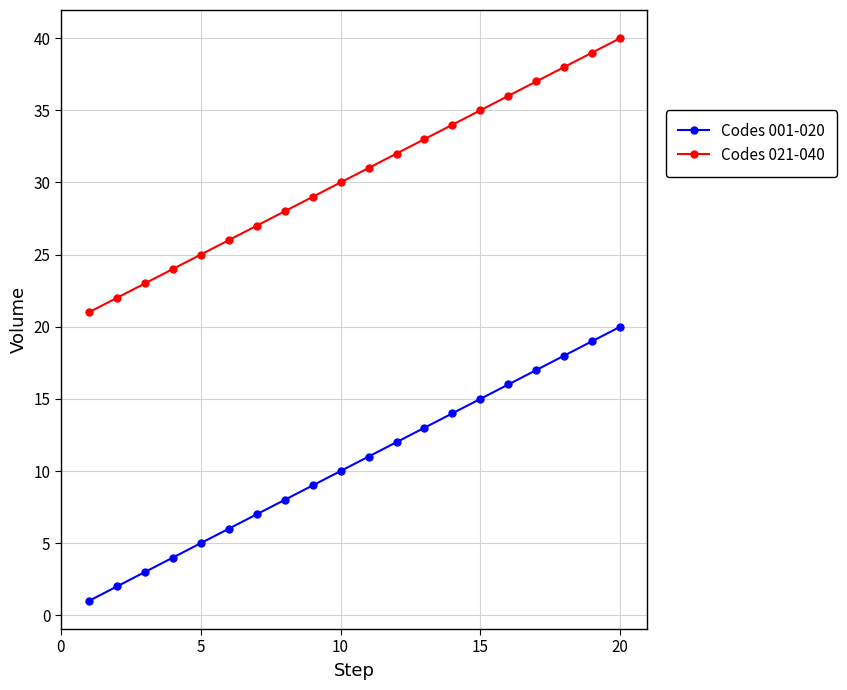

Rank the series by their average value, from lowest to highest.

Codes 001-020, Codes 021-040